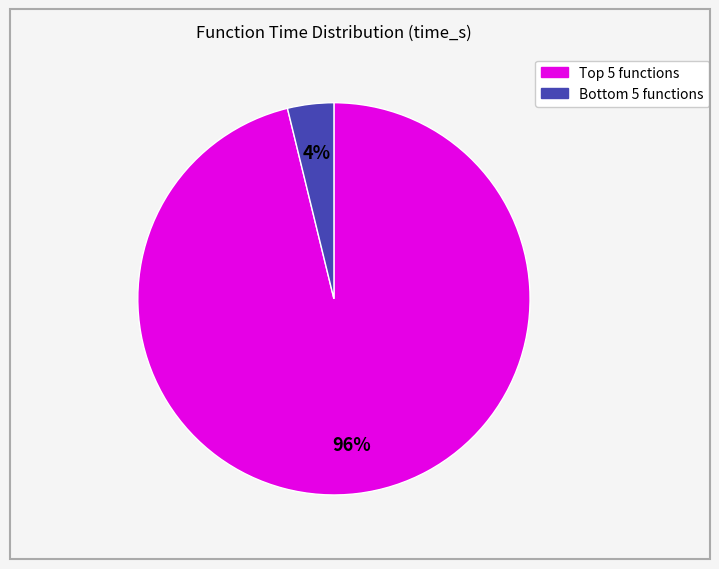

Does any single category account for the majority?

Yes